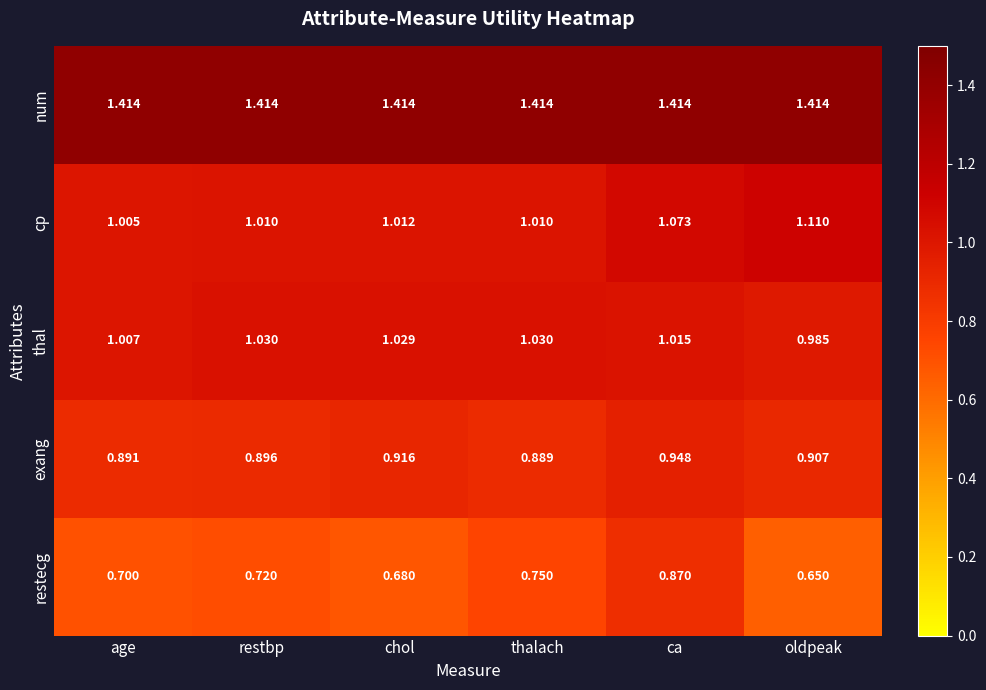

At which label is thal closest to 1?

age